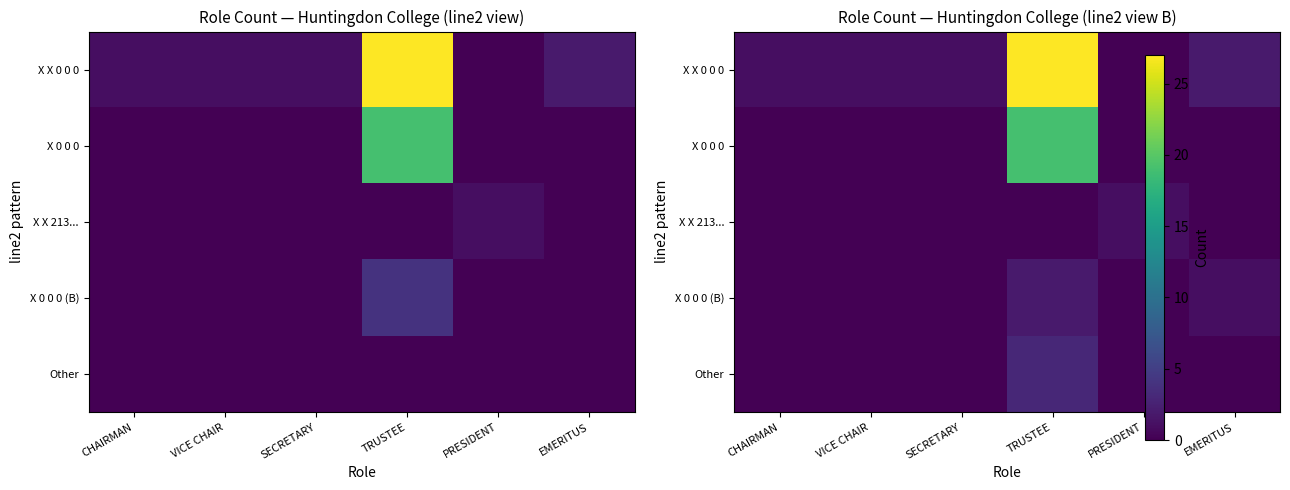

Between TRUSTEE and EMERITUS, which is larger?

TRUSTEE